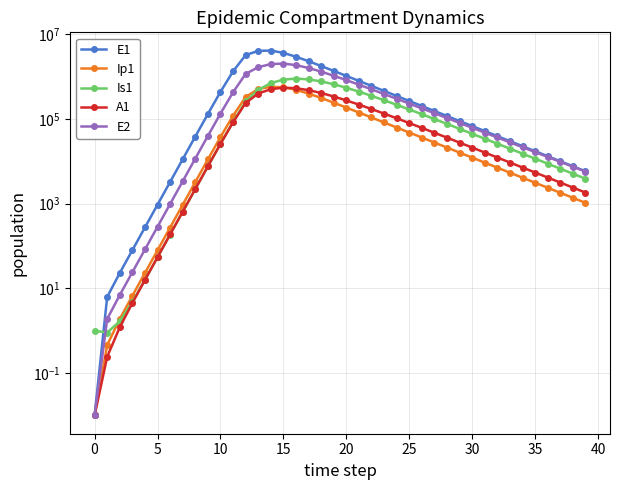

Which has a higher value, 35 or 22?

22